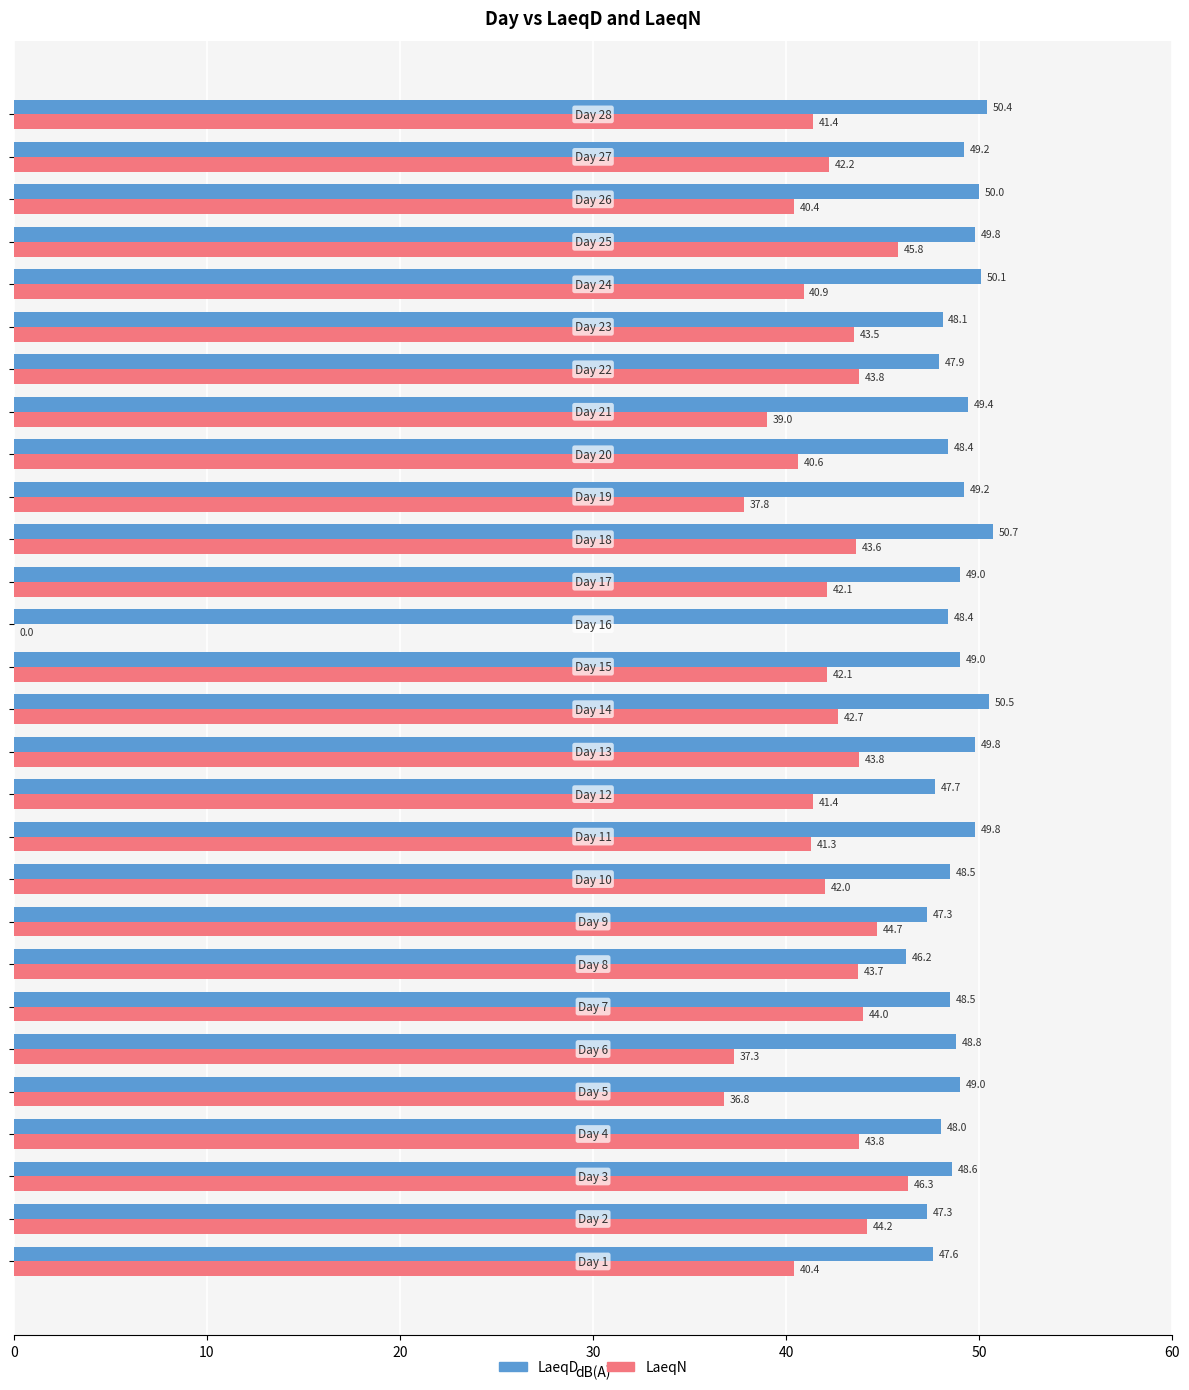

What is the sum of all LaeqD values?

1367.2